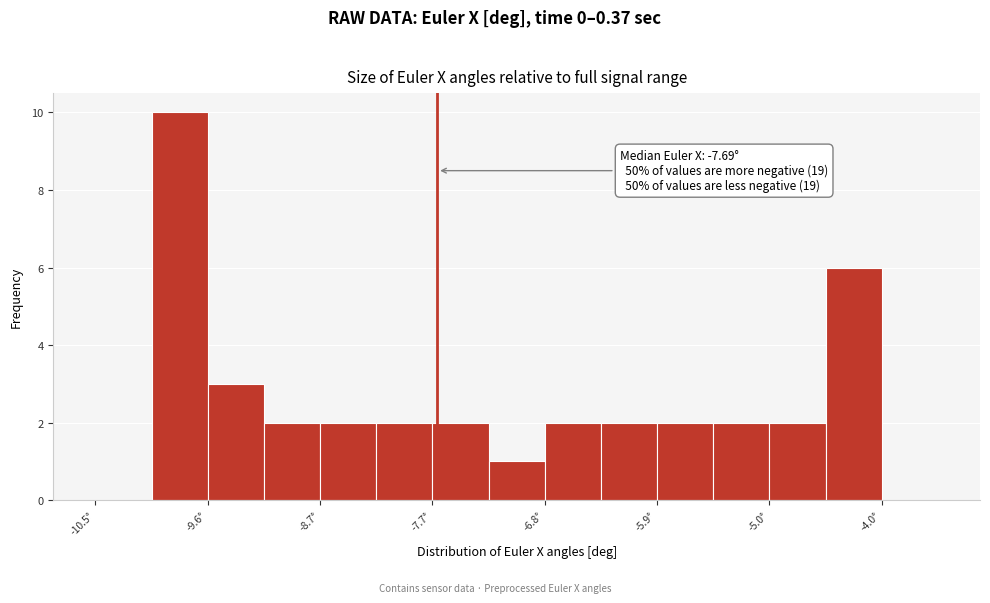

Which range on the x-axis has the tallest bar?

-10.0 to -9.6